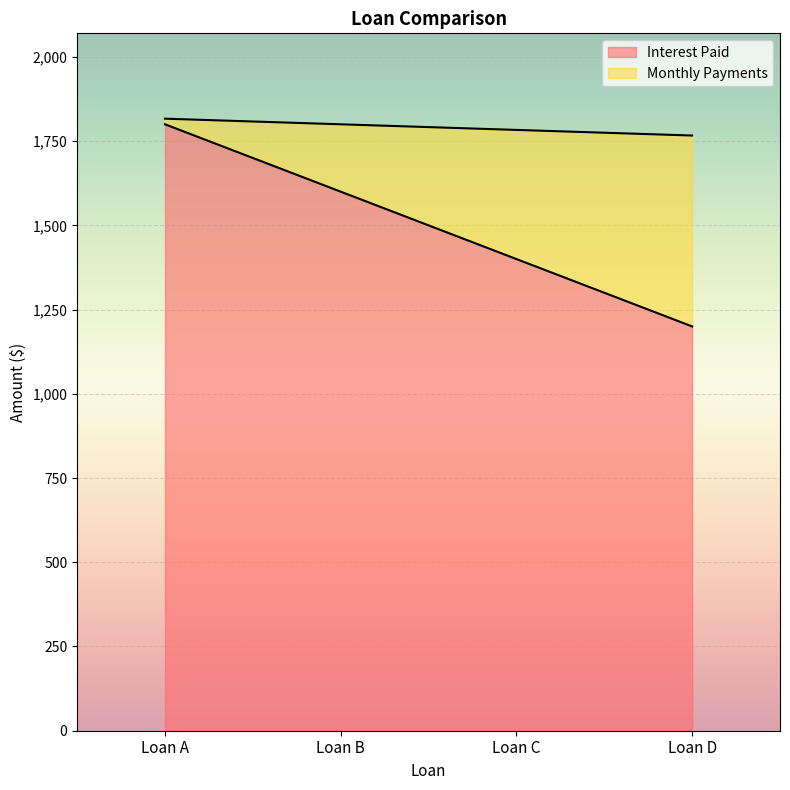

Which series has the widest spread of values?

Interest Paid